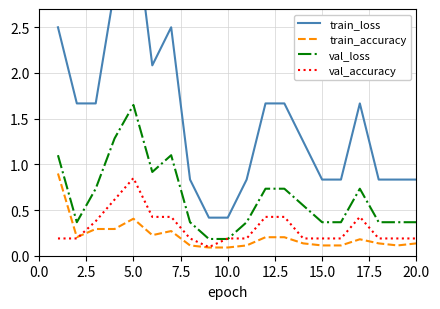

The val_accuracy series shows 0.2 at 5.0. True or false?

False